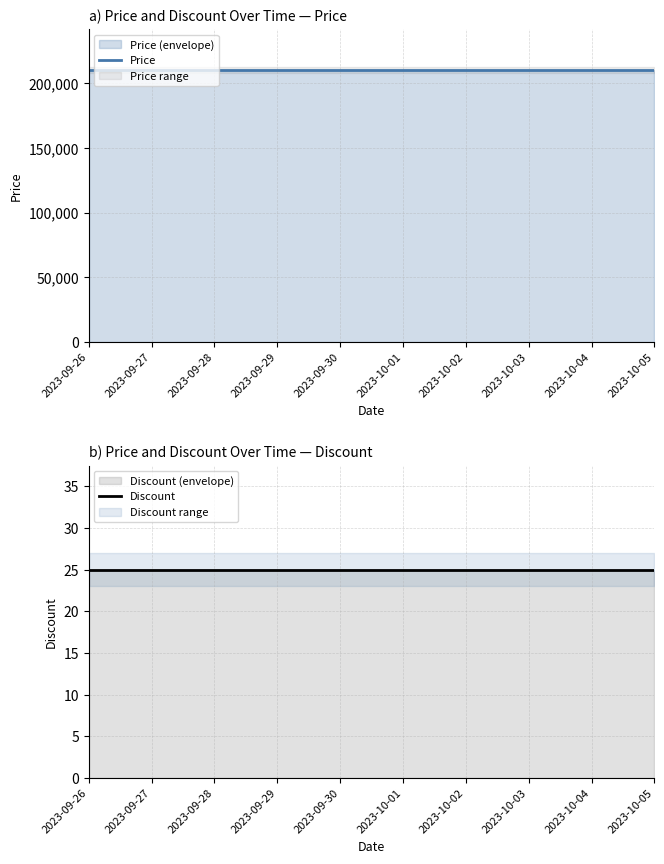

Reading right to left, extract all data points from this chart.

Price: 2023-10-05=210000	2023-10-04=210000	2023-10-03=210000	2023-10-02=210000	2023-10-01=210000	2023-09-30=210000	2023-09-29=210000	2023-09-28=210000	2023-09-27=210000	2023-09-26=210000
Discount: 2023-10-05=25	2023-10-04=25	2023-10-03=25	2023-10-02=25	2023-10-01=25	2023-09-30=25	2023-09-29=25	2023-09-28=25	2023-09-27=25	2023-09-26=25